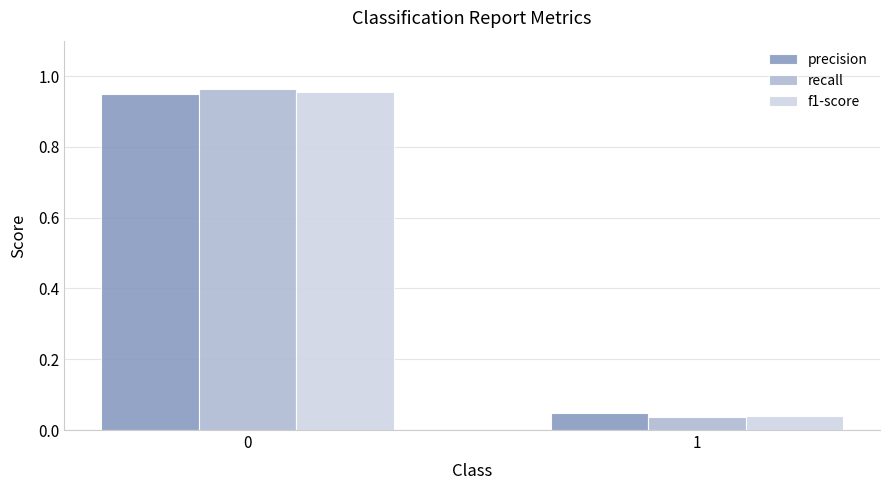

List the series in order of their overall mean, lowest first.

f1-score, precision, recall